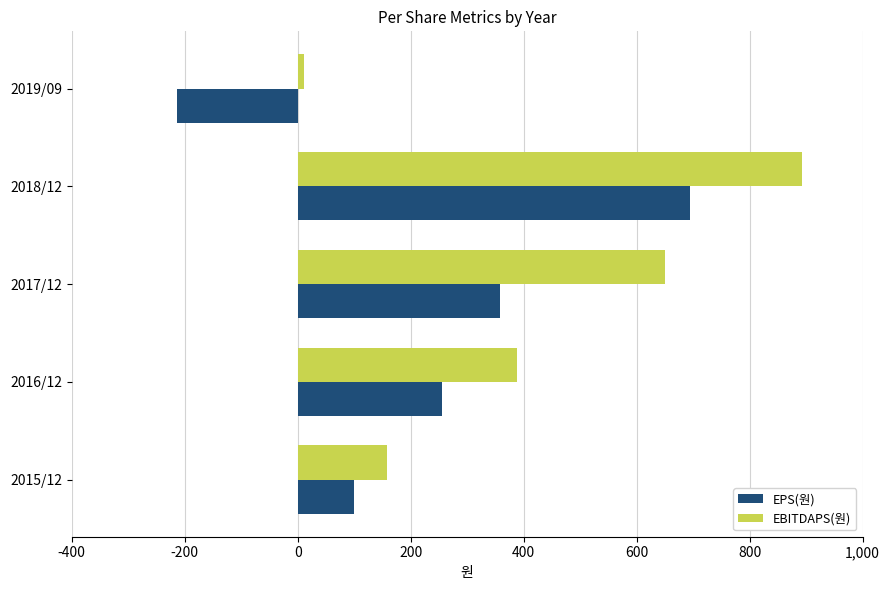

What is the highest value of the EPS(원) series?

694